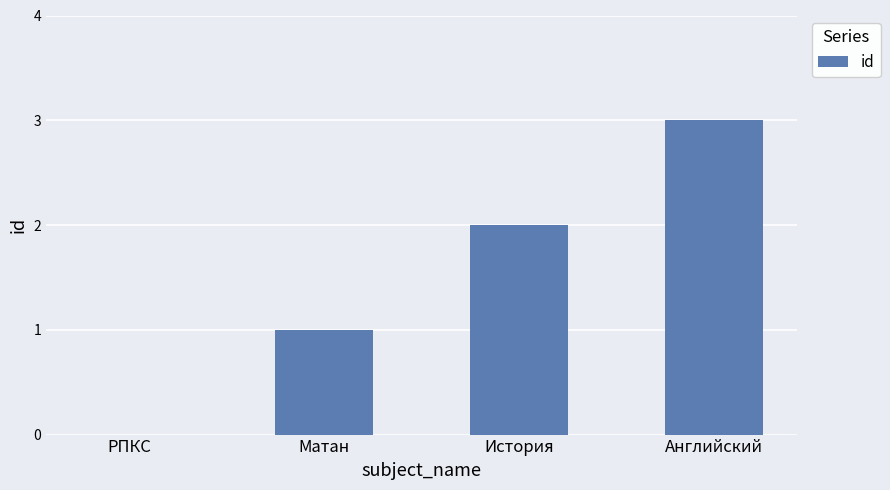

Which label corresponds to the largest value in the chart?

Английский